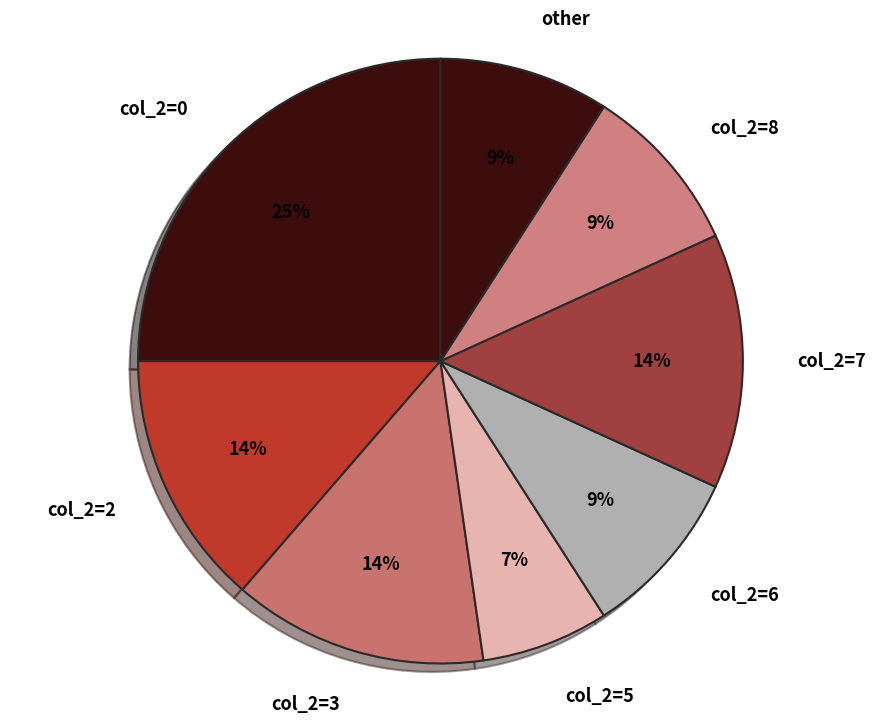

To the nearest percent, what is the average slice percentage?

12%